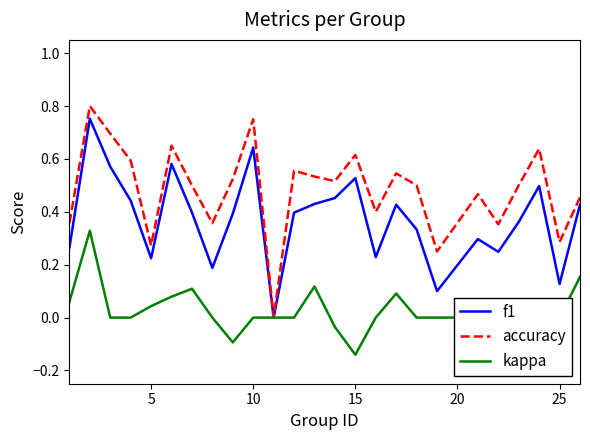

Which series has the largest total across all categories?

accuracy